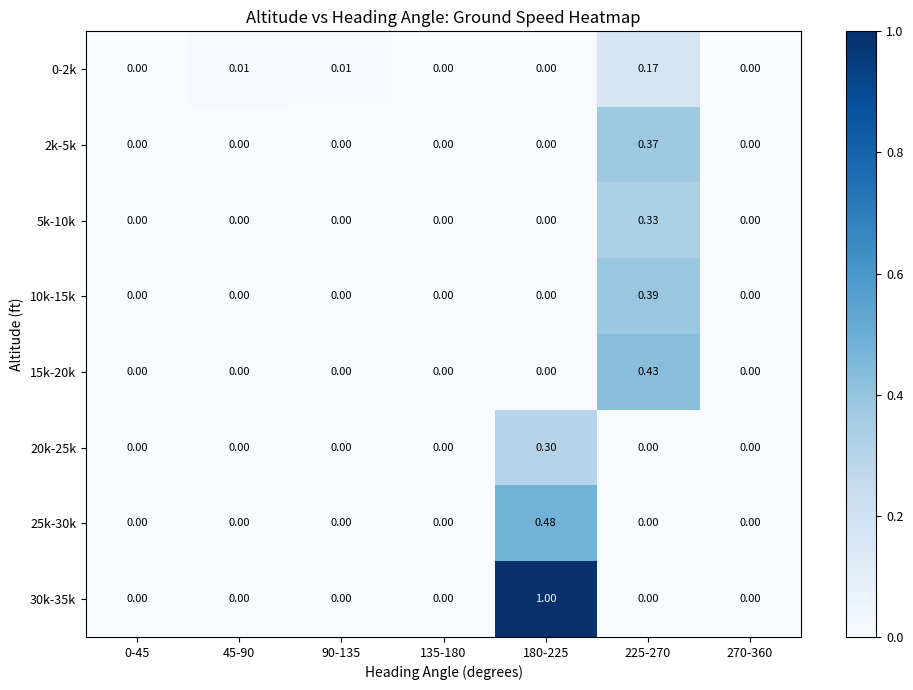

How many data points in 25k-30k are above 0?

1